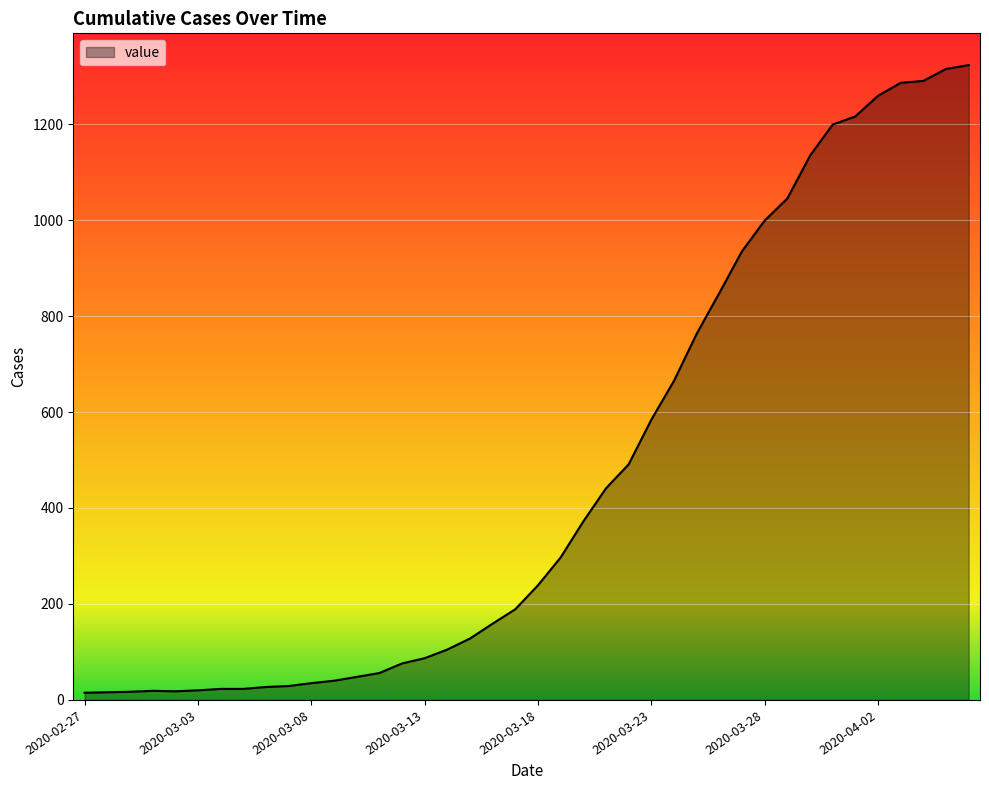

What is the maximum value shown in the chart?

1323